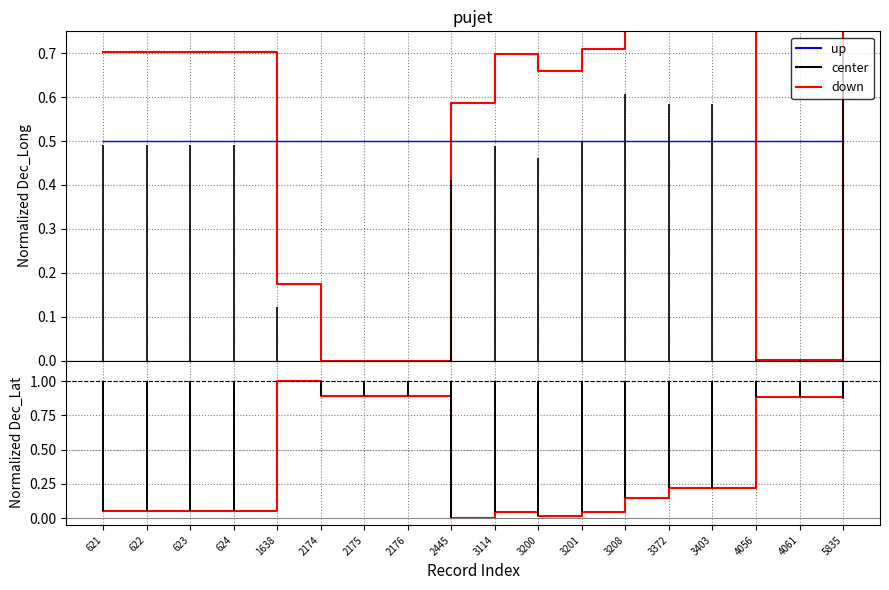

The up series shows 0.1 at 624. True or false?

False